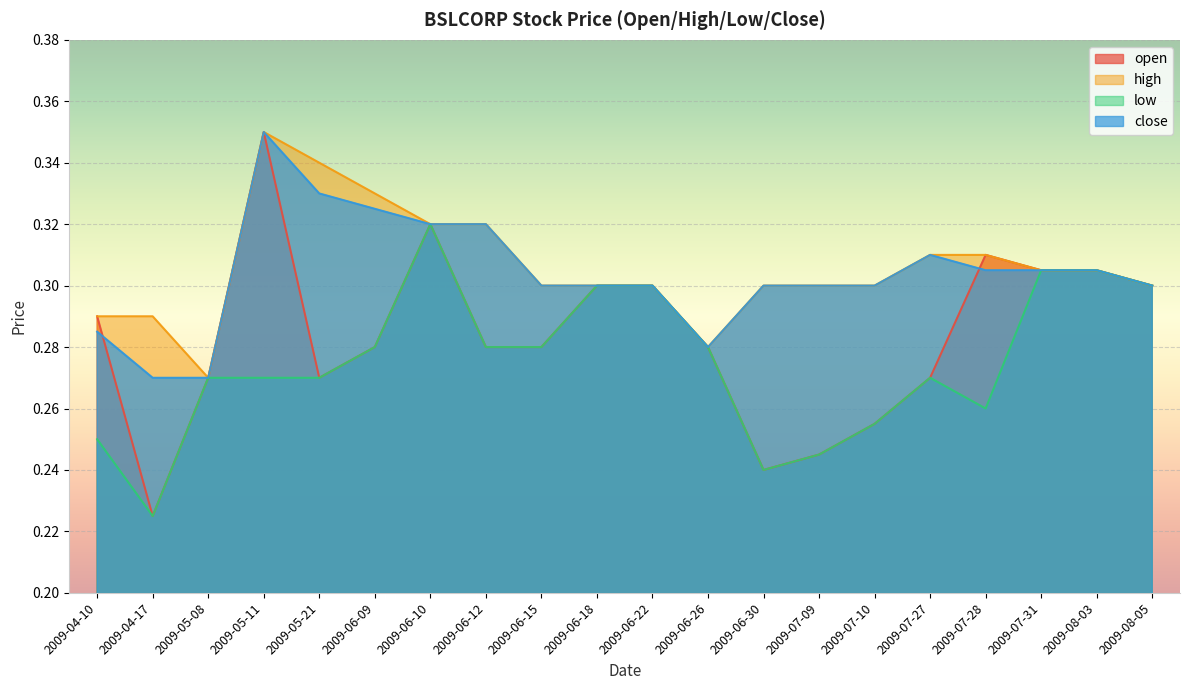

Is the value of close at 2009-07-10 greater than the value of open at 2009-06-26?

Yes